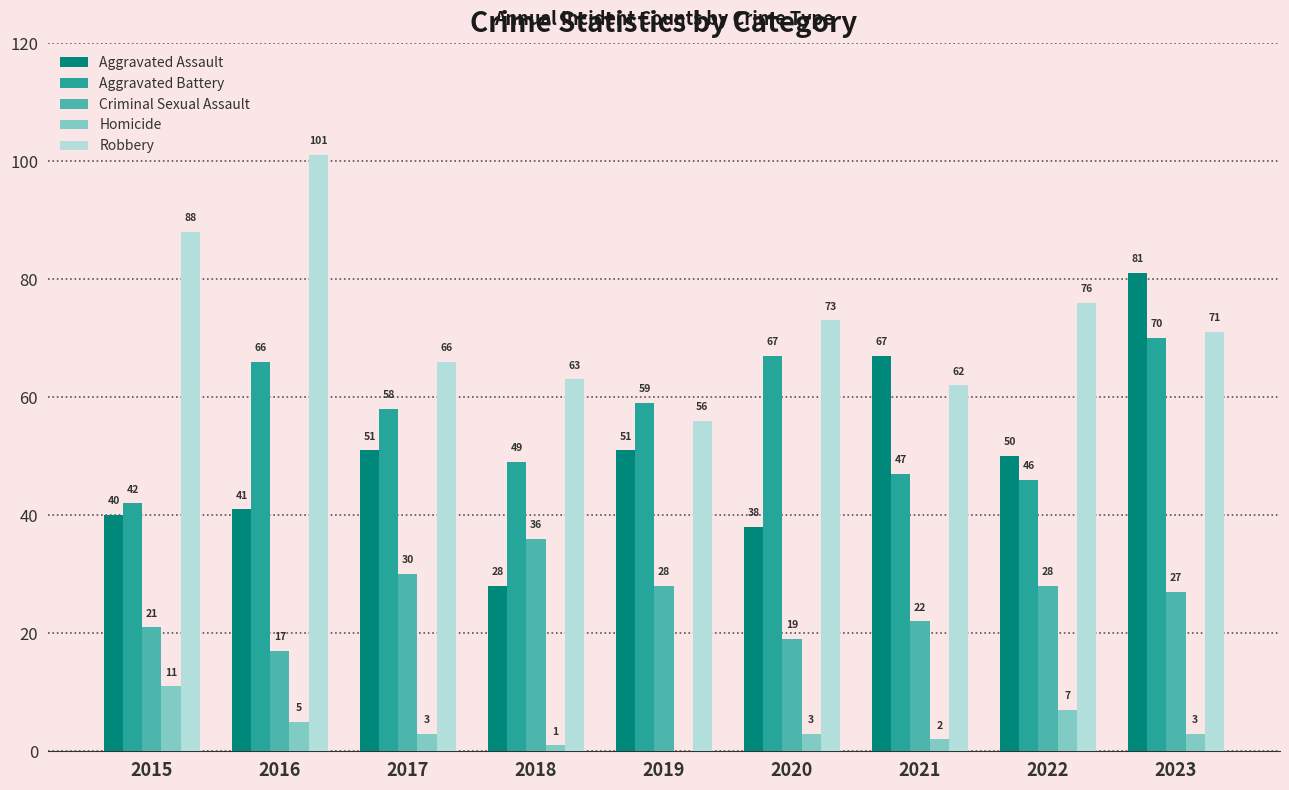

Is it true that Homicide equals 2 at 2015?

False